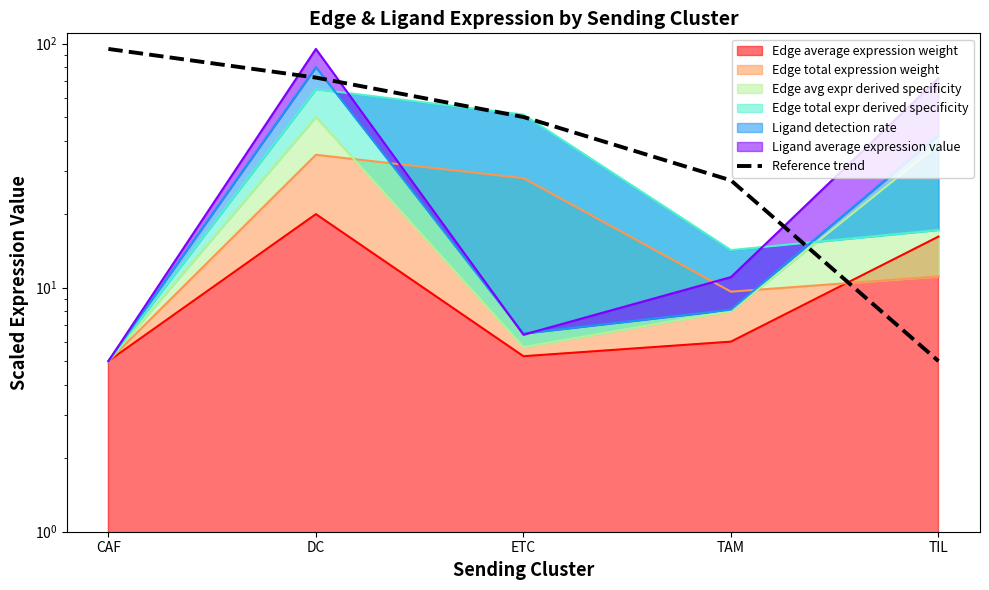

List the labels in order of value, smallest first.

TIL, TAM, ETC, DC, CAF